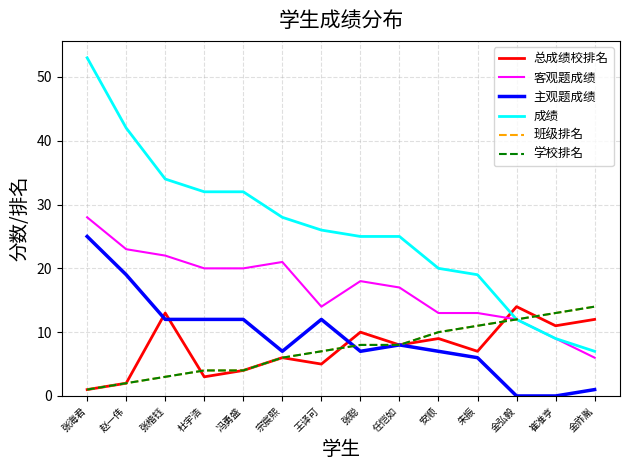

Is this an area chart (filled region under the line)?

No